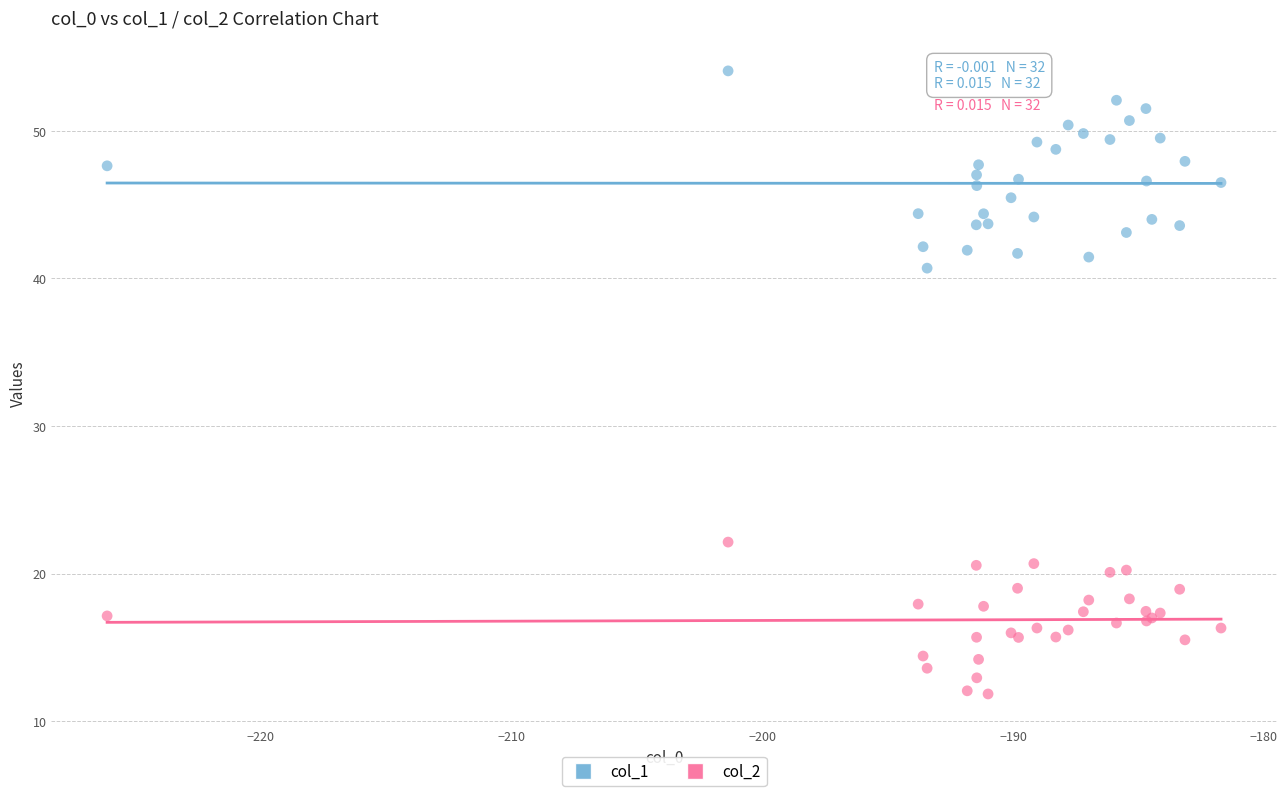

Across all series, what Y value is closest to 32?

40.7